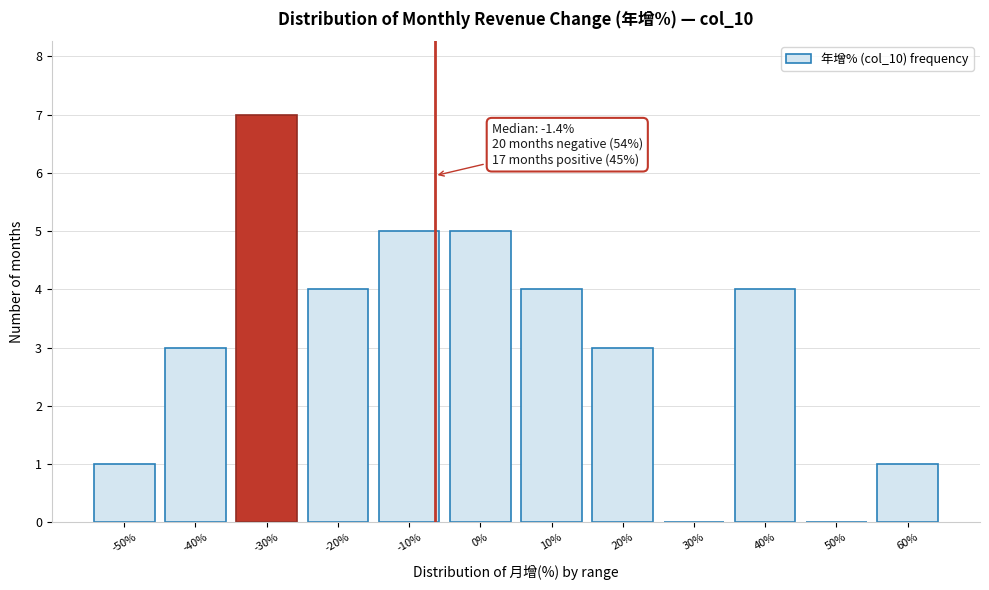

Reading right to left, list all the values displayed in this chart.

60%=1	50%=0	40%=4	30%=0	20%=3	10%=4	0%=5	-10%=5	-20%=4	-30%=7	-40%=3	-50%=1